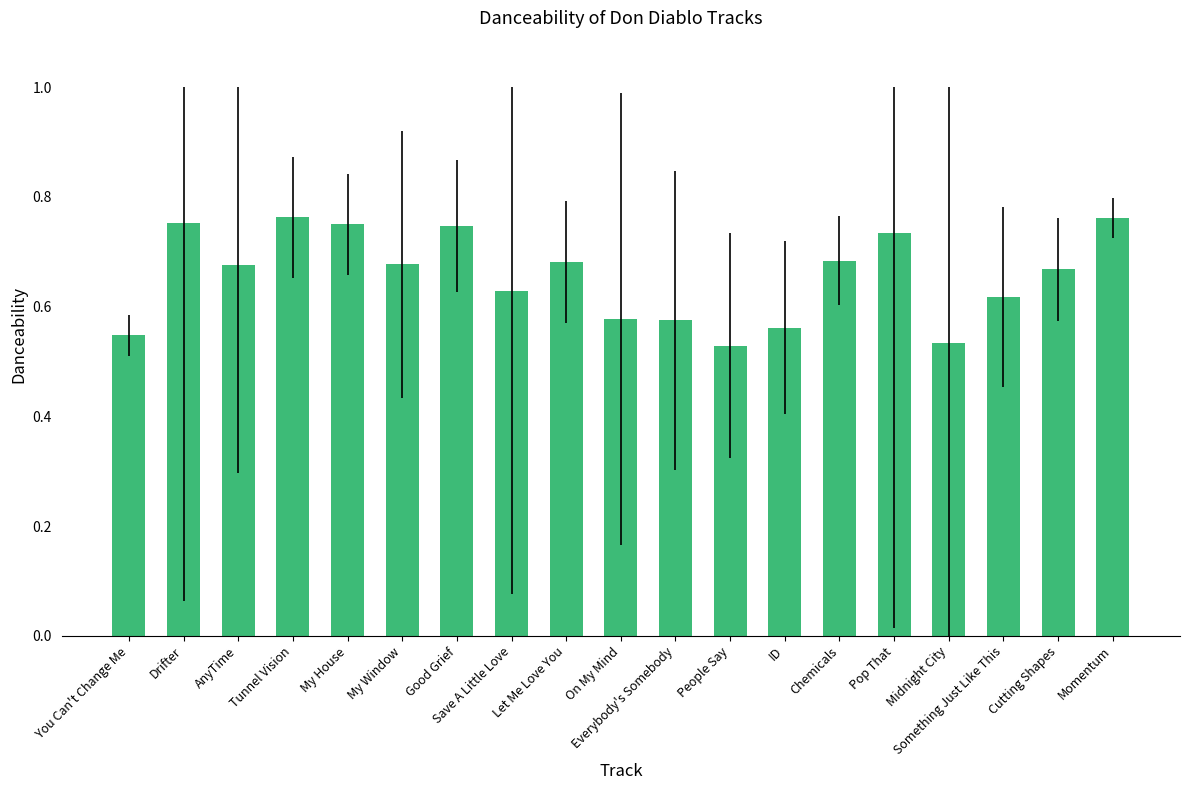

What is the difference between the maximum and minimum values?

0.2